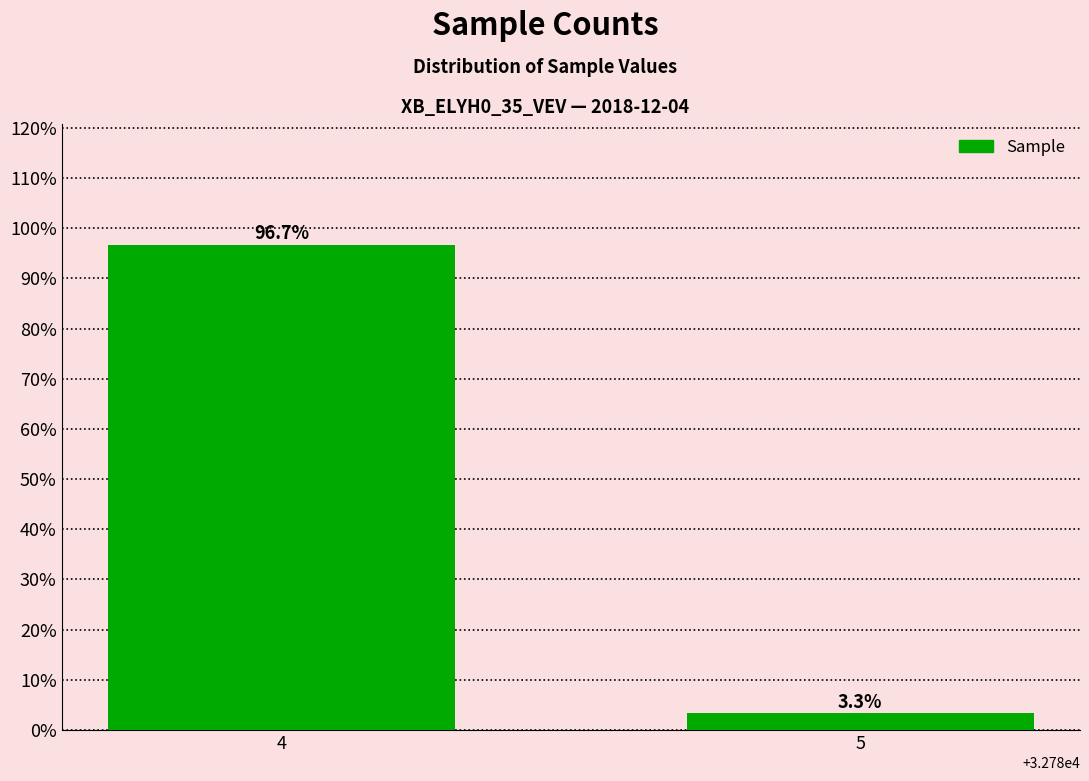

Reading left to right, what are all the values shown in this chart?

4=96.7	5=3.3